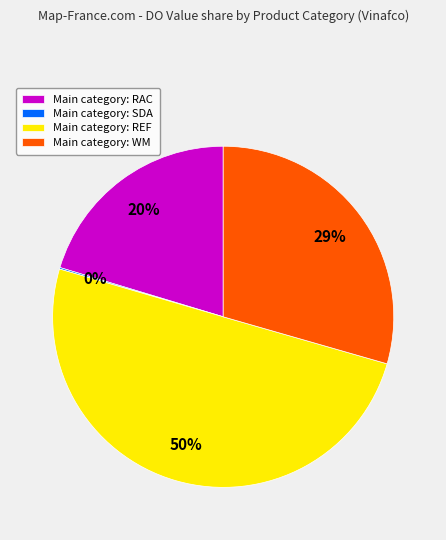

Which has a higher value, Main category: WM or Main category: REF?

Main category: REF